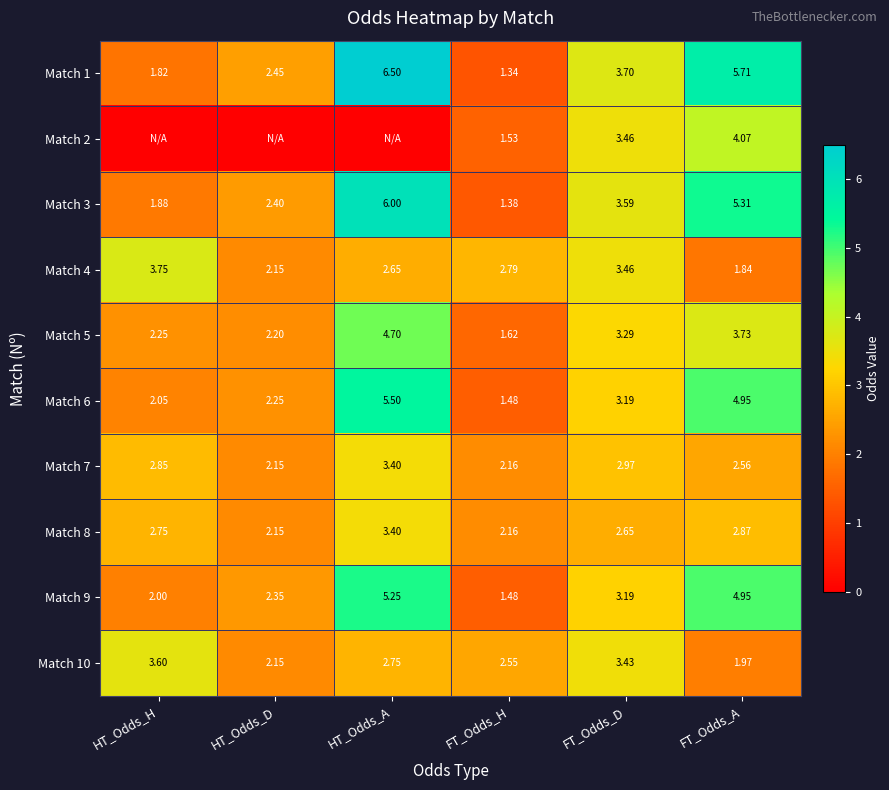

At which label does Match 6 first exceed 3?

HT_Odds_A